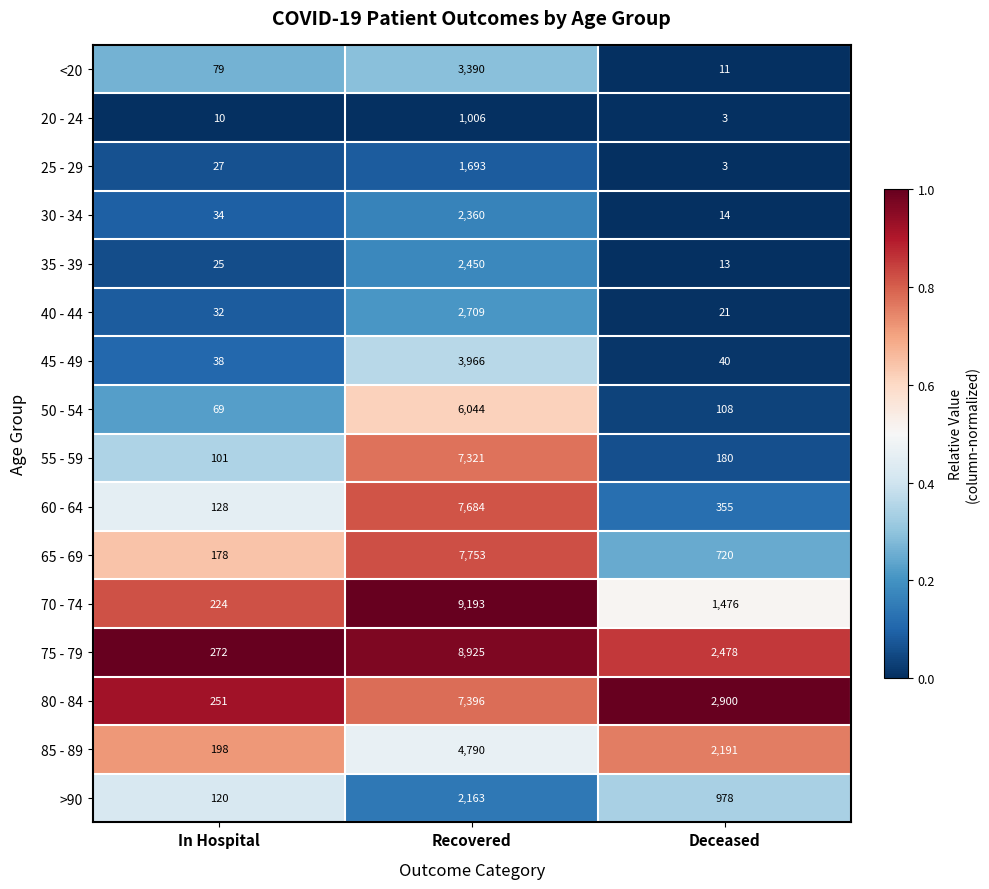

What is the maximum value shown in the chart?

9193